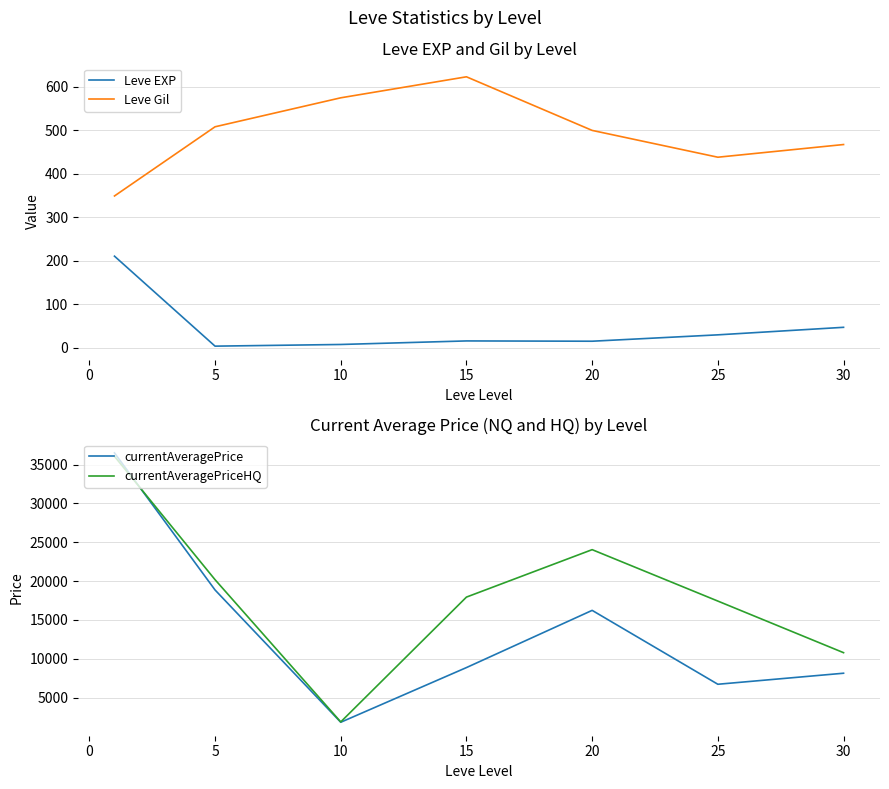

In currentAveragePriceHQ, how many points are higher than both neighbors (excluding endpoints)?

1